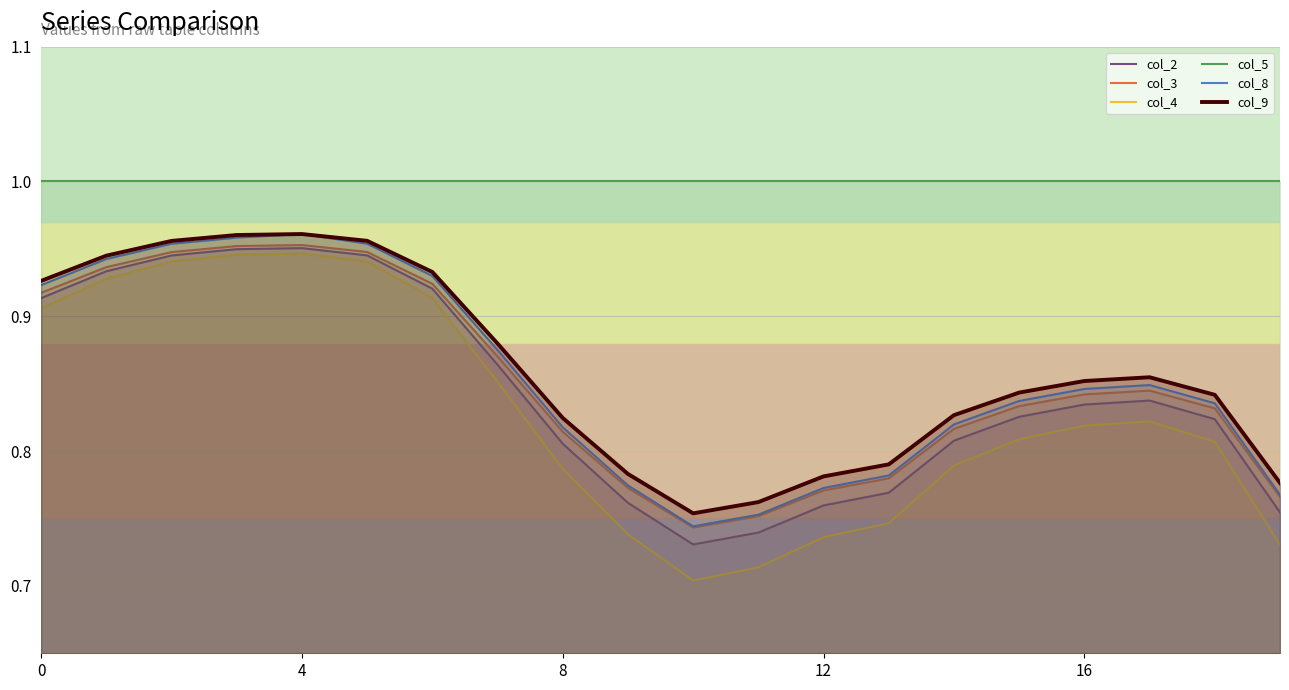

Which category has the lowest value in the col_9 series?

10